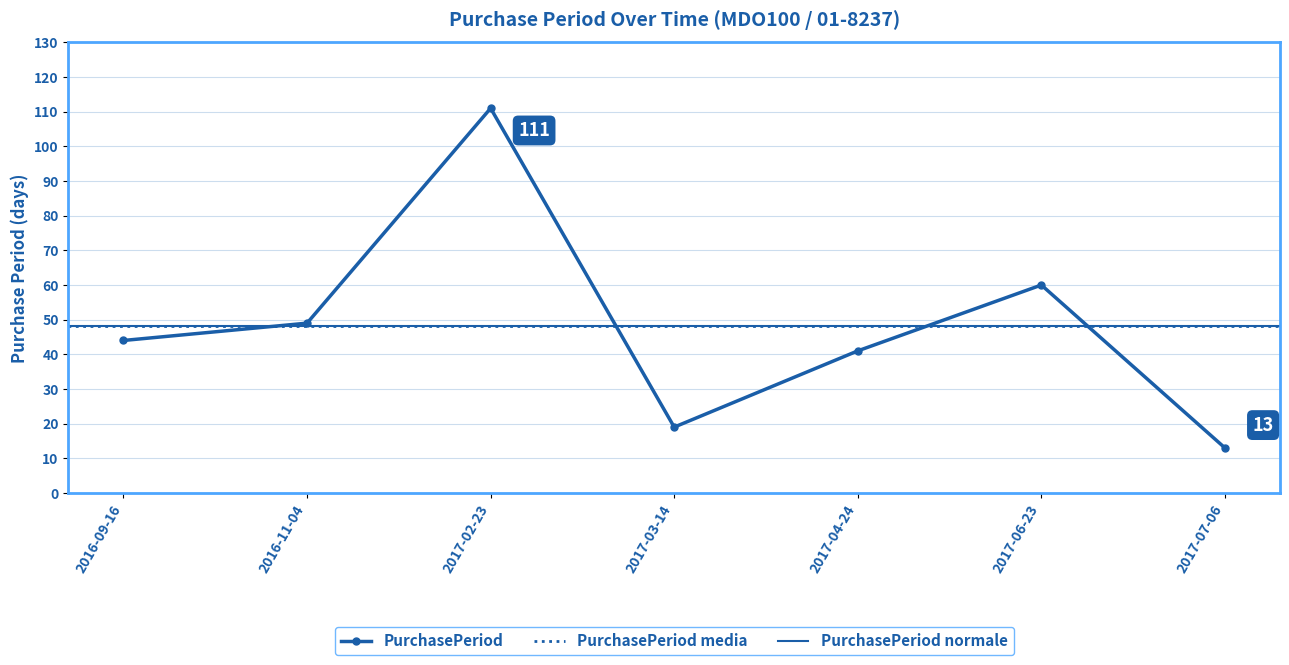

Where does the data first go above 44?

2016-11-04